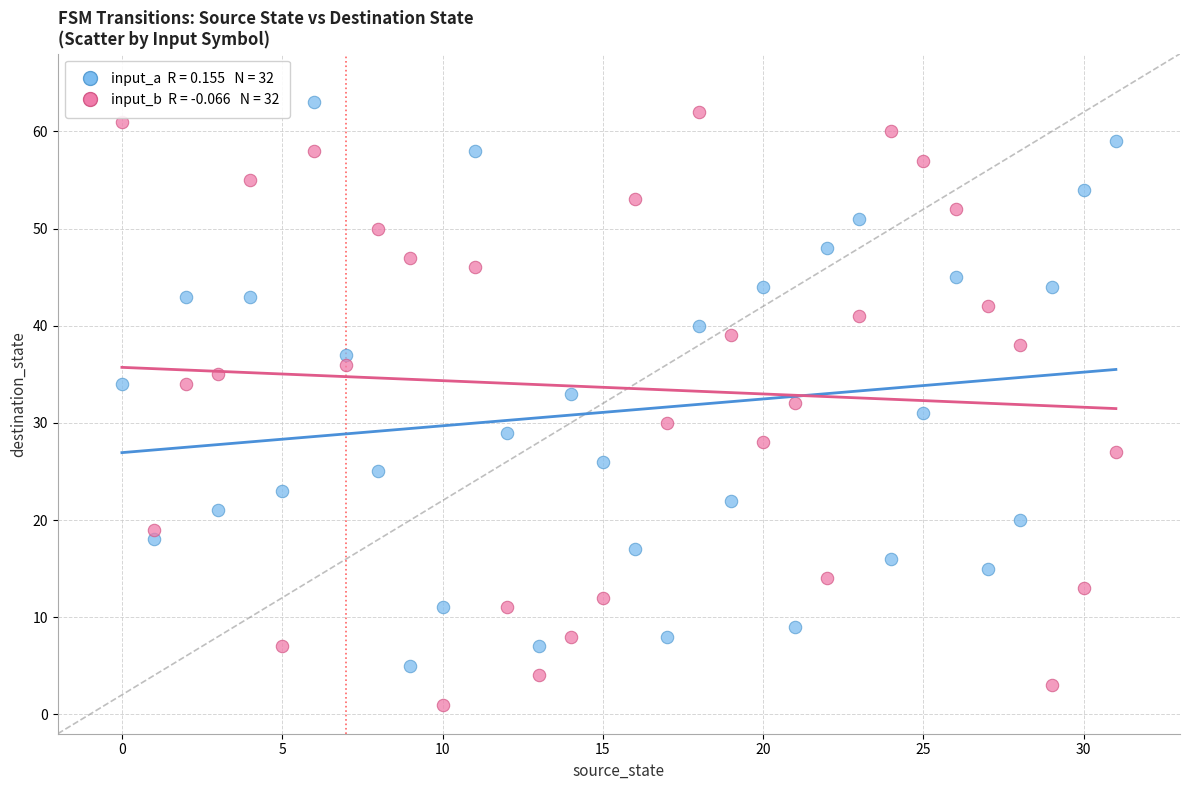

Across all data points, what is the range of Y values (max minus min)?

62